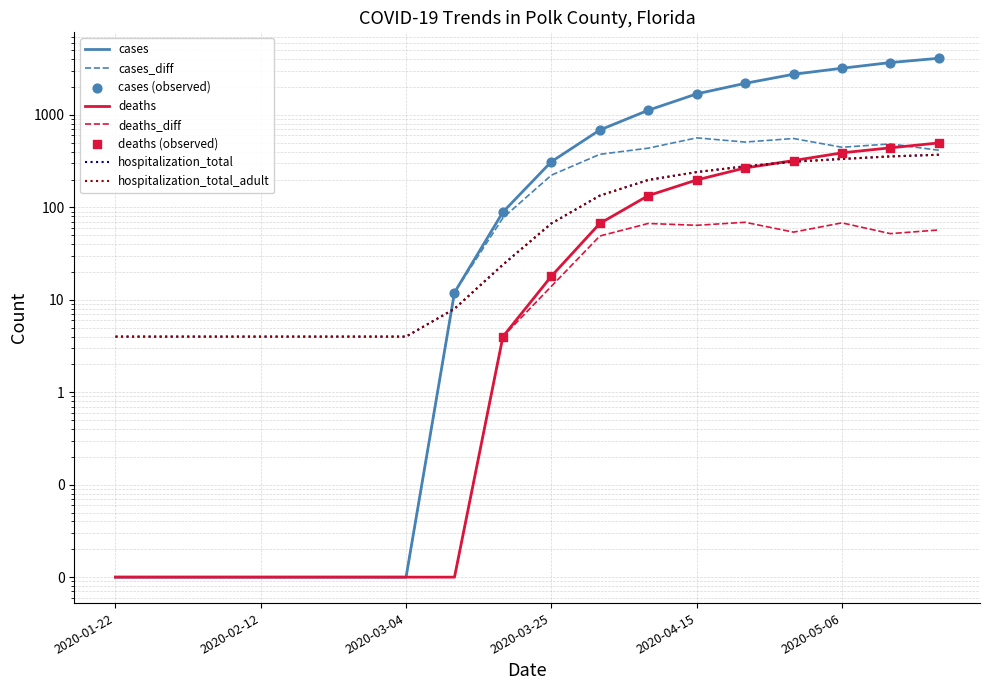

Which series contains the lowest Y value?

cases